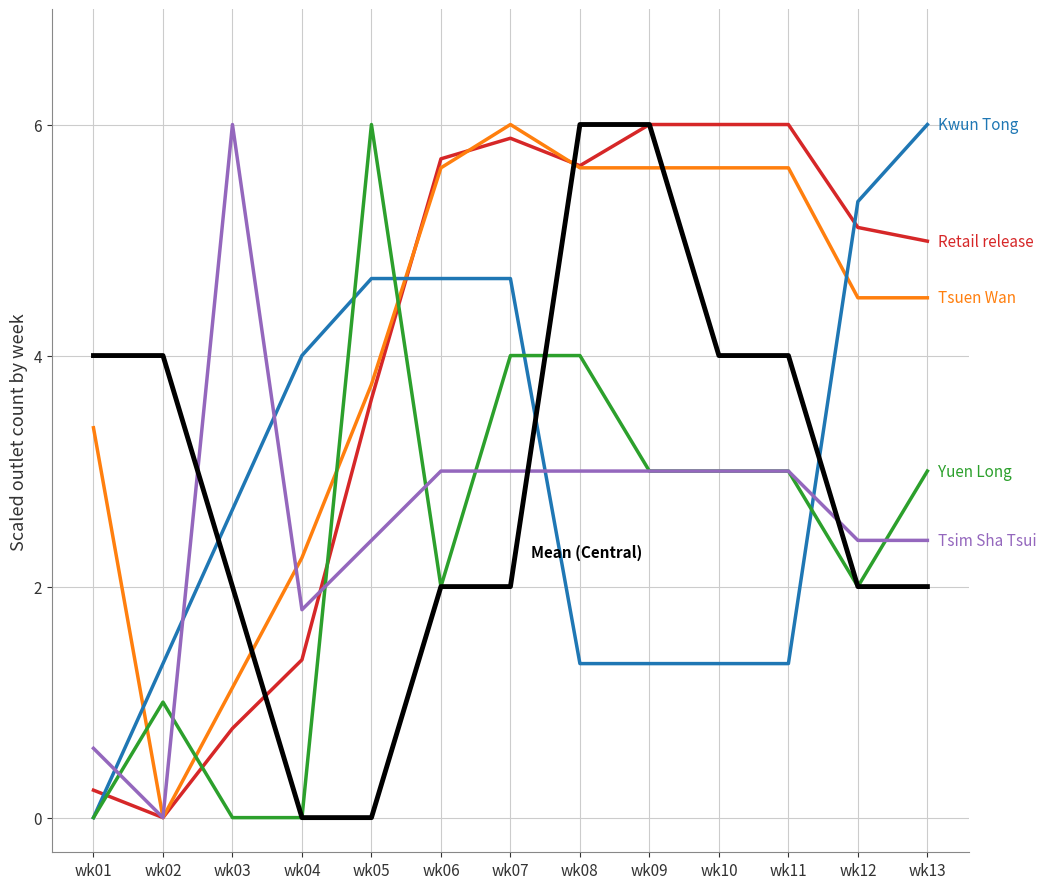

What is the spread (max minus min) of values at wk11?

4.7